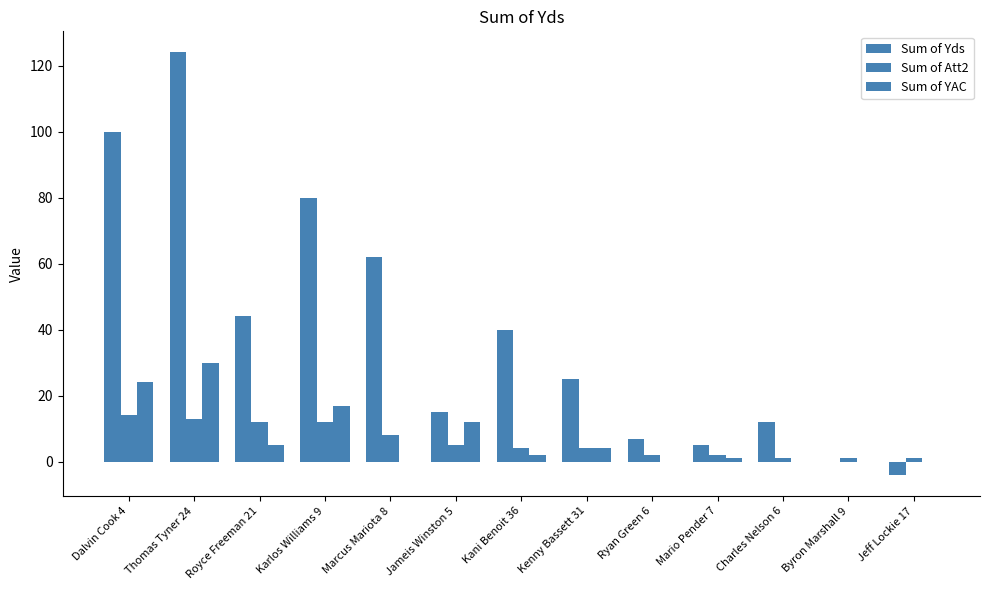

How many bars are there in total?

39